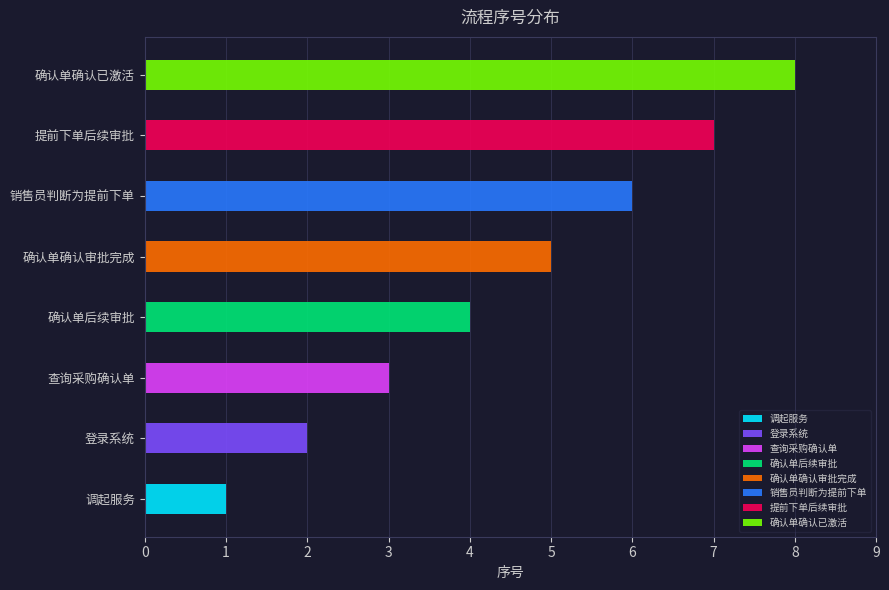

At which category does the chart reach its minimum across all series?

调起服务